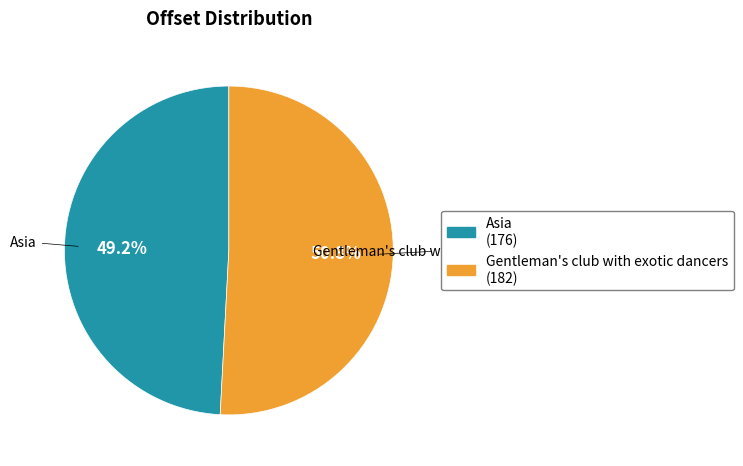

Which has a higher value, Gentleman's club with exotic dancers or Asia?

Gentleman's club with exotic dancers